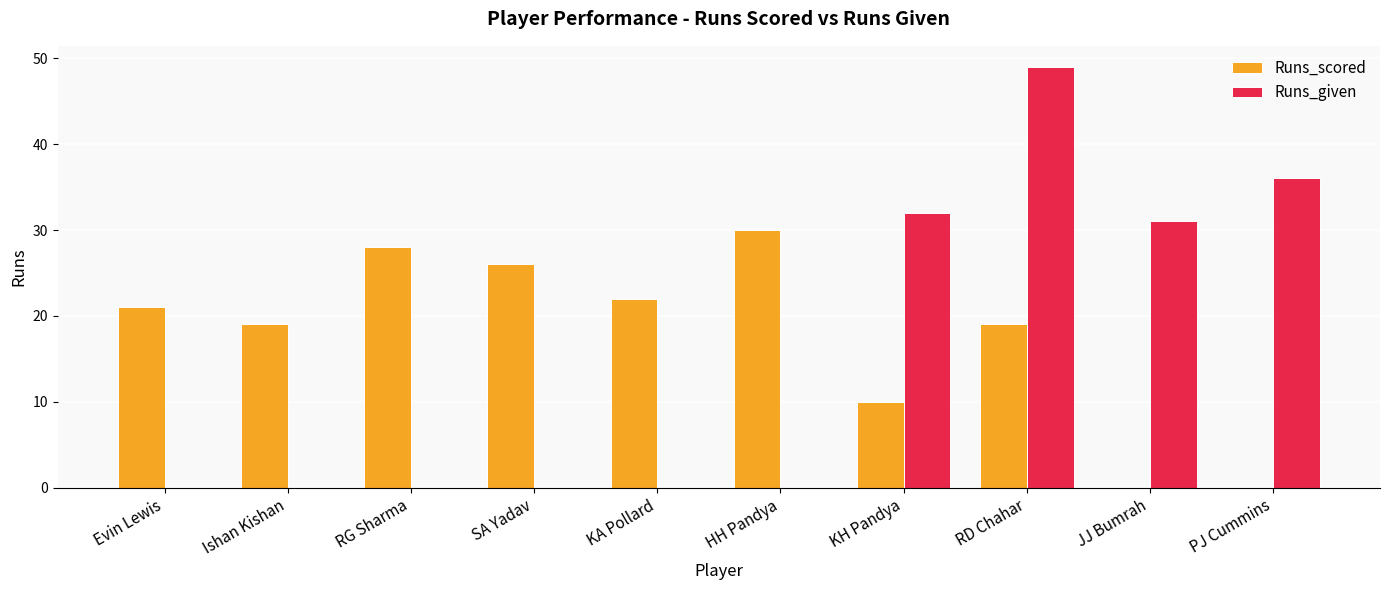

Which category has the highest value in the Runs_given series?

RD Chahar